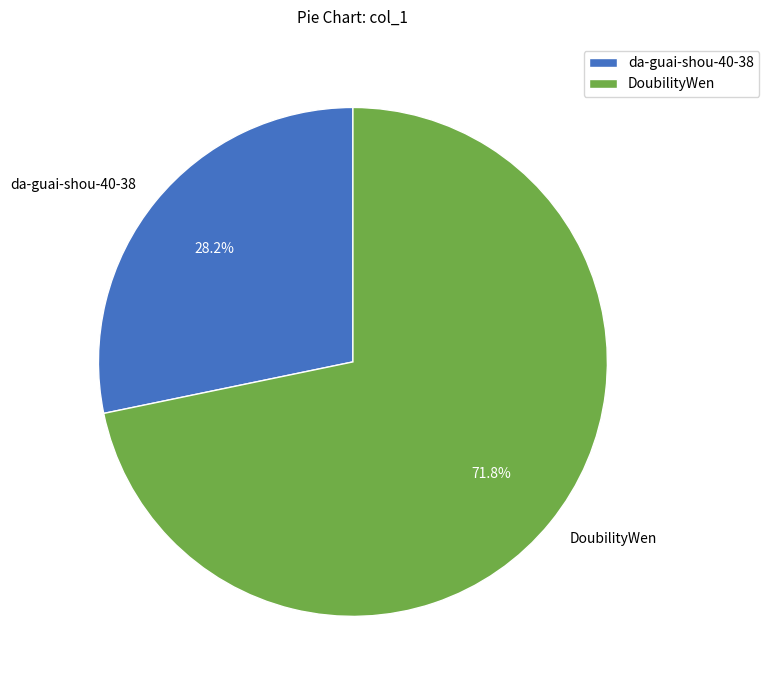

Does da-guai-shou-40-38 represent more than half of the total?

No